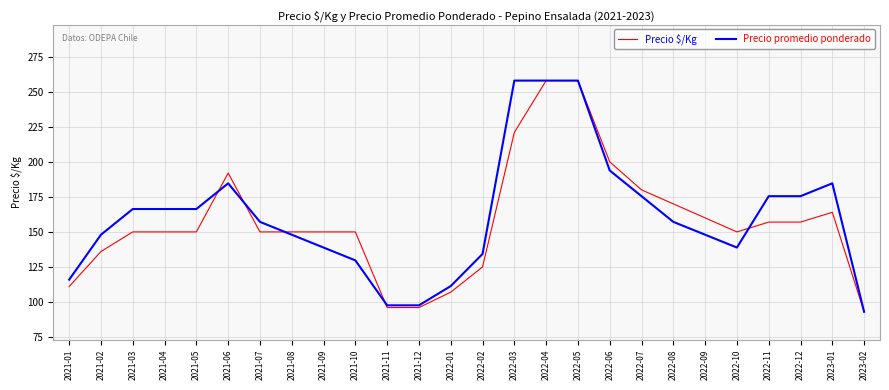

Is the value of Precio promedio ponderado at 2022-01 greater than the value of Precio $/Kg at 2021-04?

No